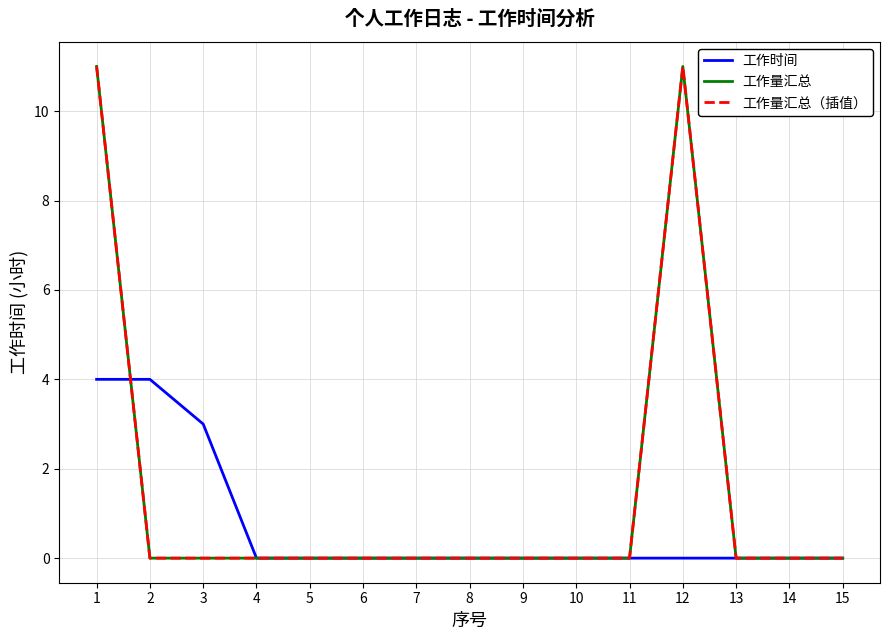

Between 2 and 9, which is larger?

2